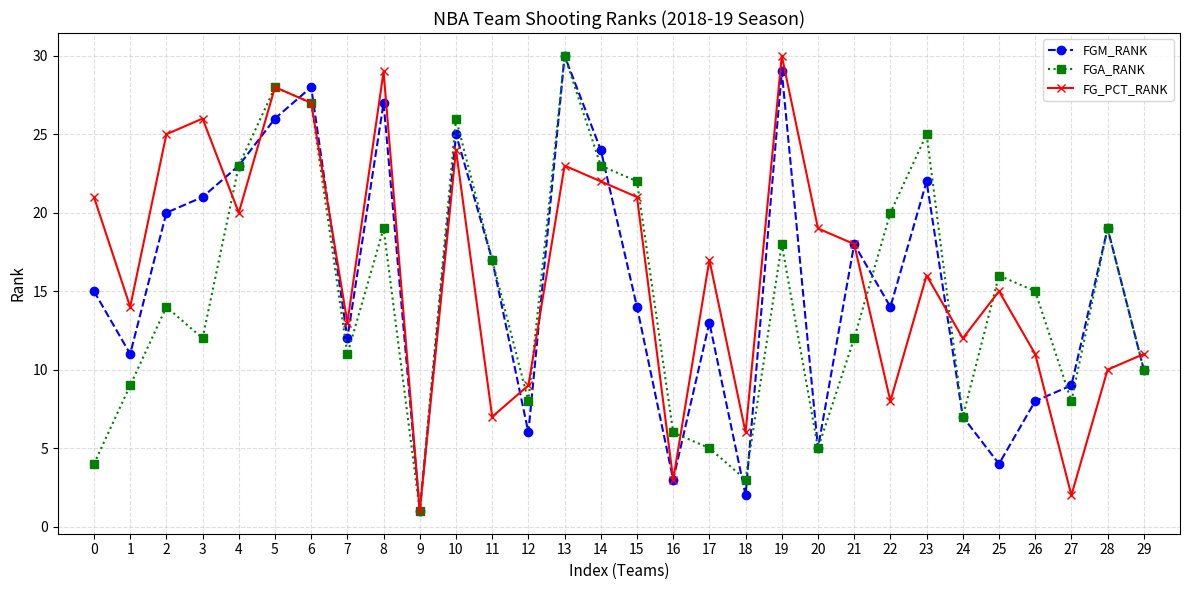

Reading left to right, list all the values displayed in this chart.

FGM_RANK: 0=15	1=11	2=20	3=21	4=23	5=26	6=28	7=12	8=27	9=1	10=25	11=17	12=6	13=30	14=24	15=14	16=3	17=13	18=2	19=29	20=5	21=18	22=14	23=22	24=7	25=4	26=8	27=9	28=19	29=10
FGA_RANK: 0=4	1=9	2=14	3=12	4=23	5=28	6=27	7=11	8=19	9=1	10=26	11=17	12=8	13=30	14=23	15=22	16=6	17=5	18=3	19=18	20=5	21=12	22=20	23=25	24=7	25=16	26=15	27=8	28=19	29=10
FG_PCT_RANK: 0=21	1=14	2=25	3=26	4=20	5=28	6=27	7=13	8=29	9=1	10=24	11=7	12=9	13=23	14=22	15=21	16=3	17=17	18=6	19=30	20=19	21=18	22=8	23=16	24=12	25=15	26=11	27=2	28=10	29=11